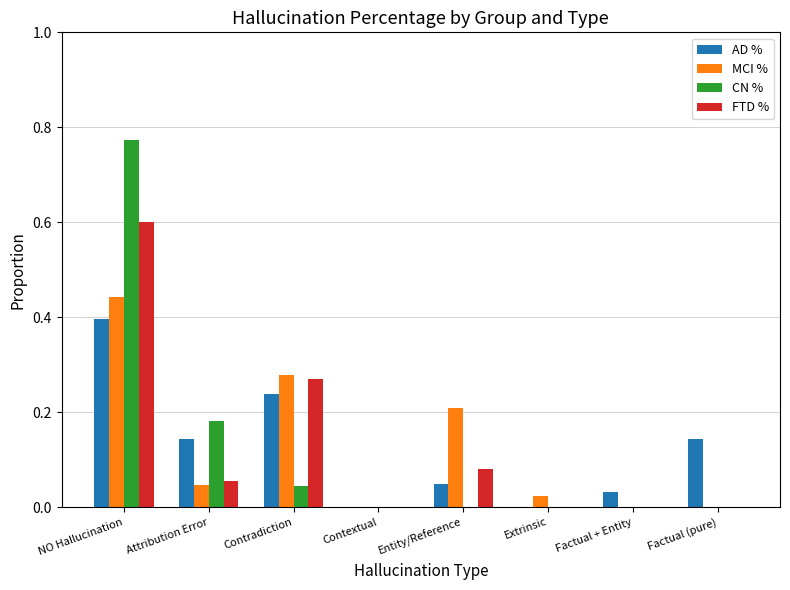

Is it true that AD % equals 0.4 at NO Hallucination?

True